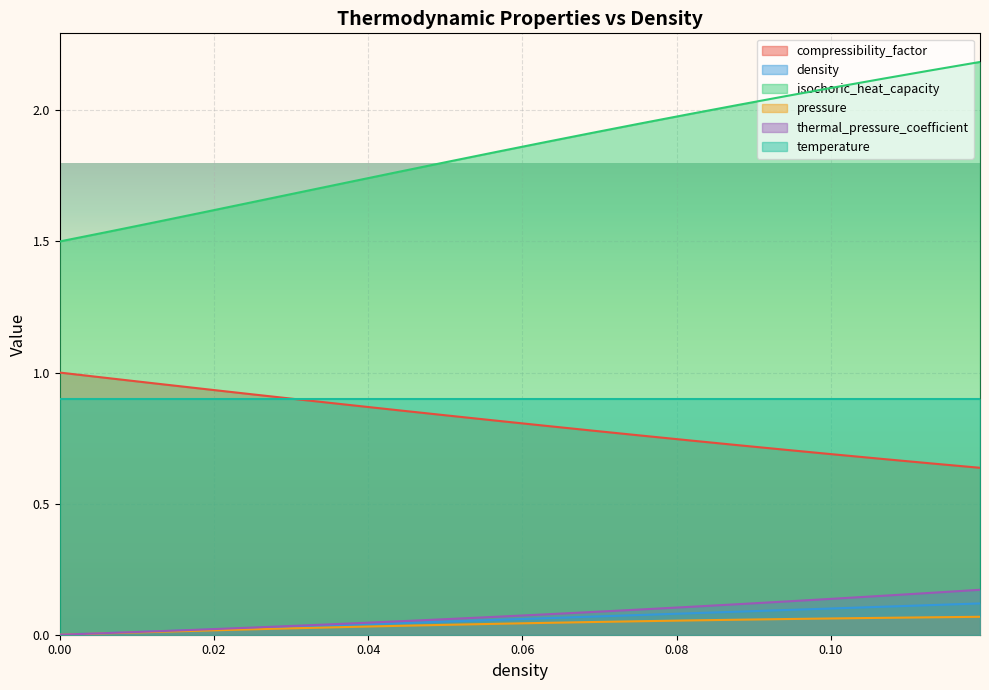

What is the spread (max minus min) of values at 0.1130653266331658?

2.1